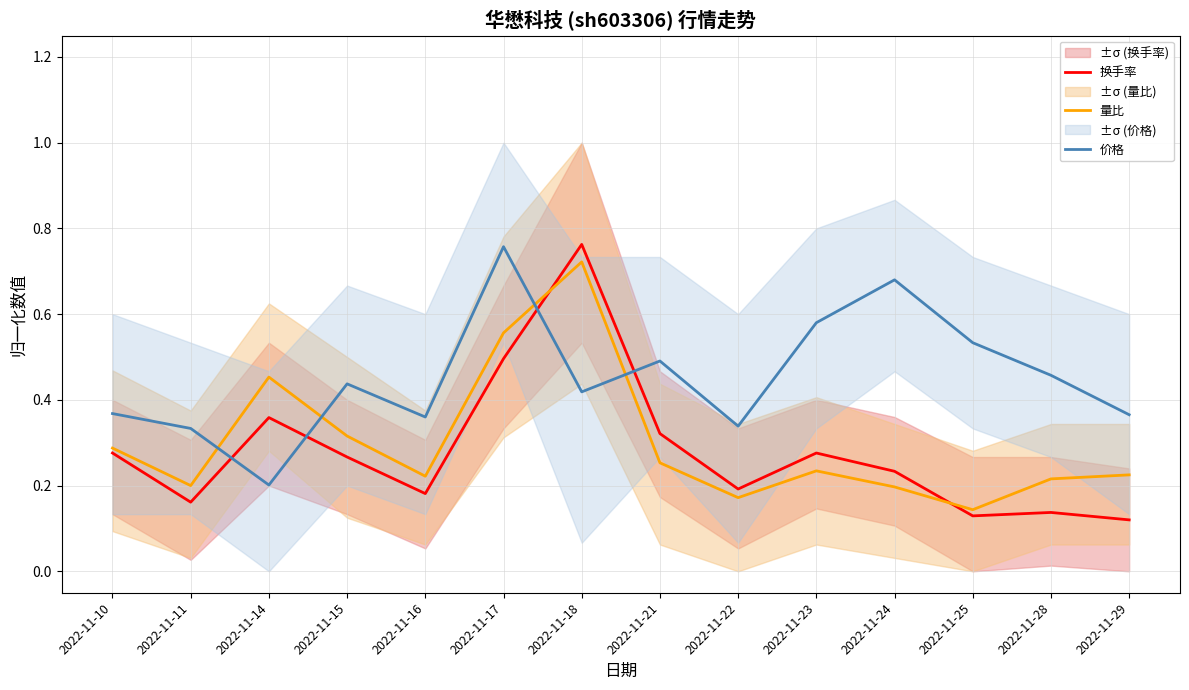

Between 2022-11-11 and 2022-11-18, which is larger?

2022-11-18